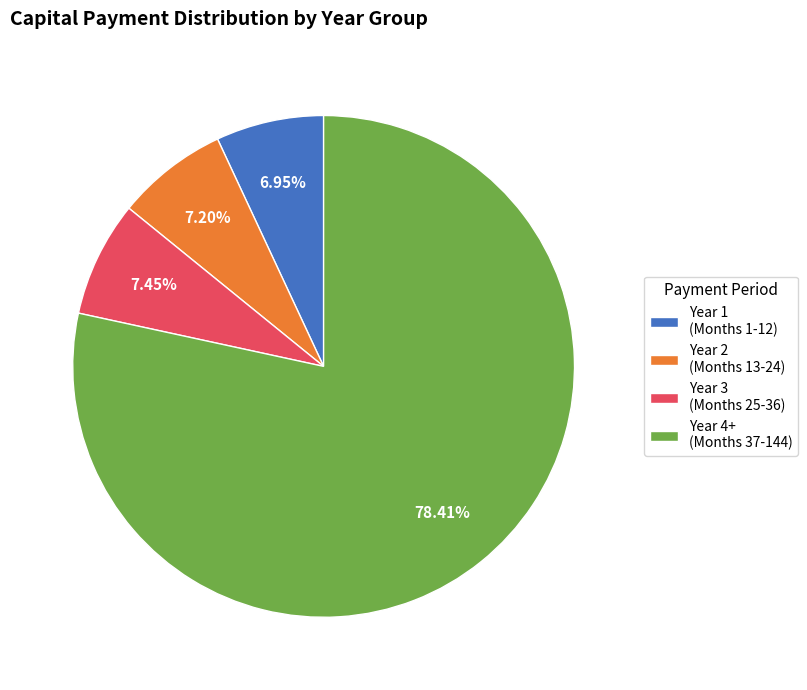

Do Year 1 (Months 1-12) and Year 3 (Months 25-36) together represent more than half of the pie?

No